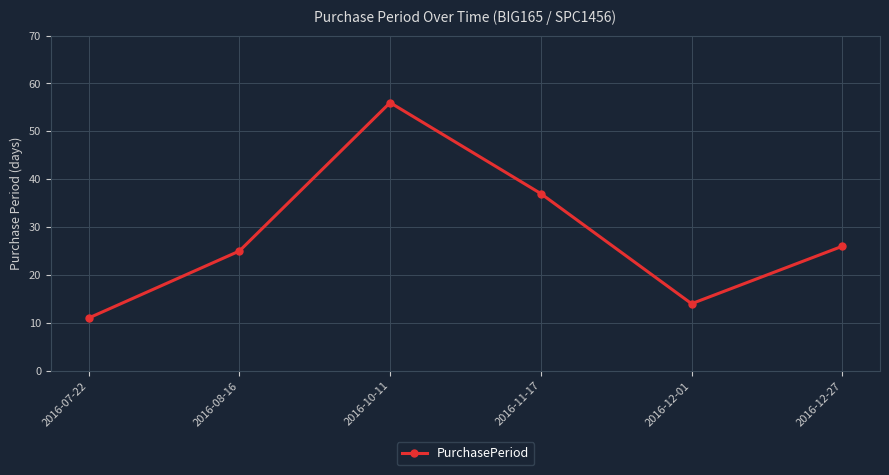

List the labels in order of value, smallest first.

2016-07-22, 2016-12-01, 2016-08-16, 2016-12-27, 2016-11-17, 2016-10-11